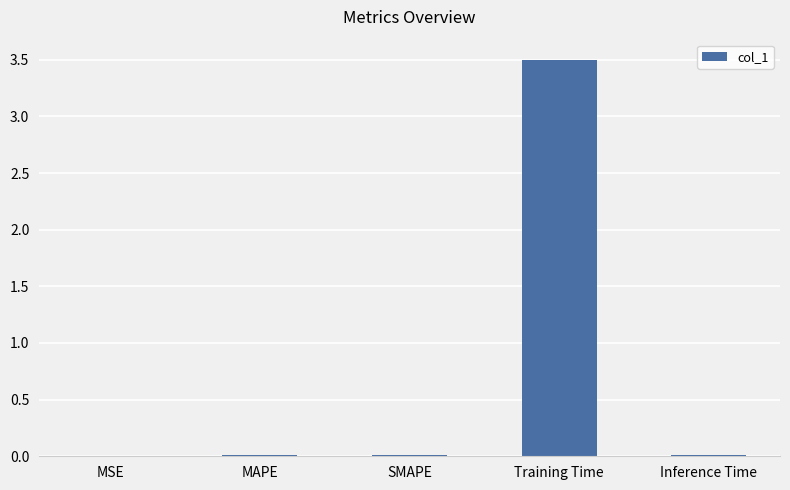

At which category does the chart reach its peak across all series?

Training Time